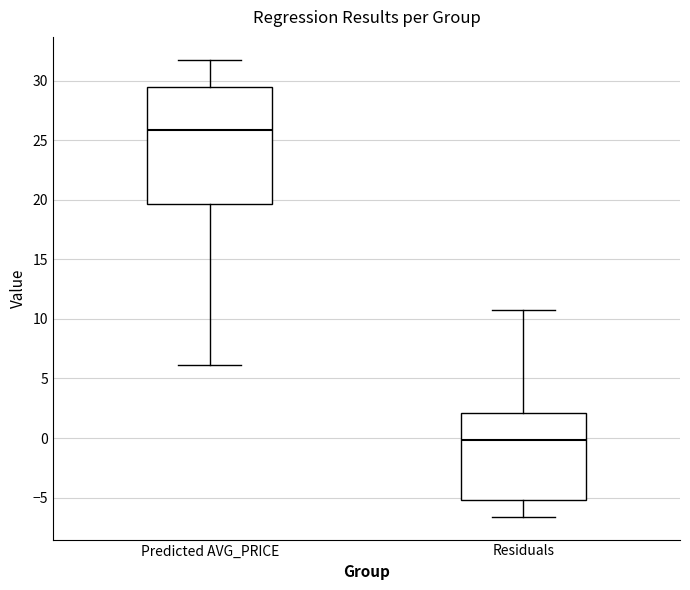

Where is the lower edge of the box for Residuals on the y-axis? The values are not printed on the chart, so give them approximately, as read against the axis.

-5.0